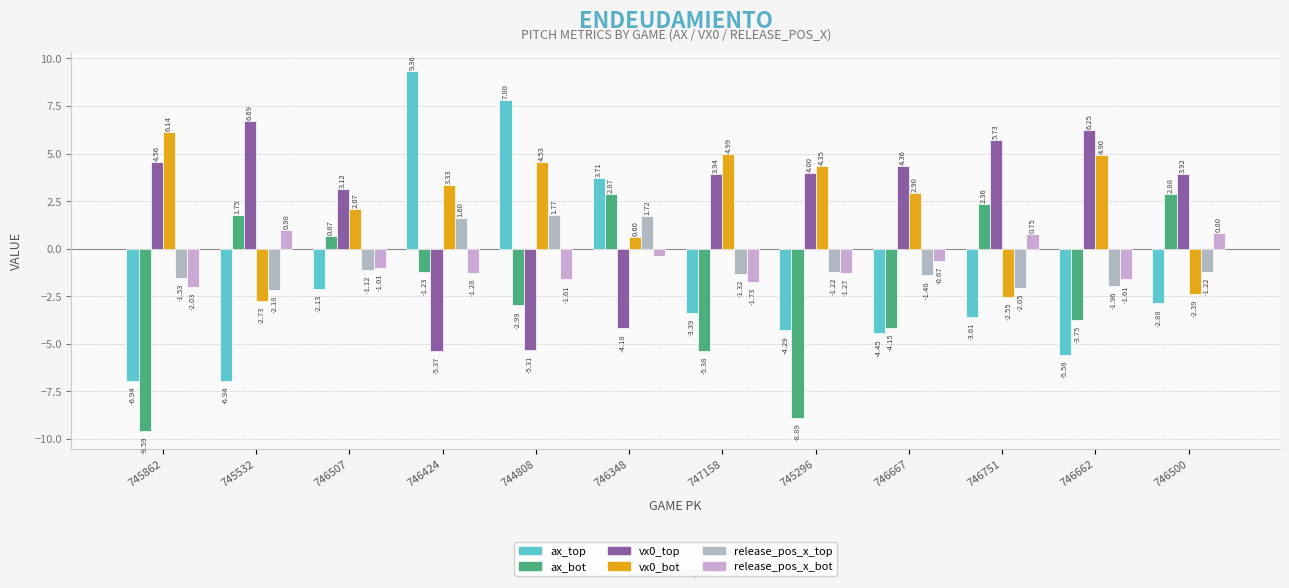

How many bars are there in each group?

6